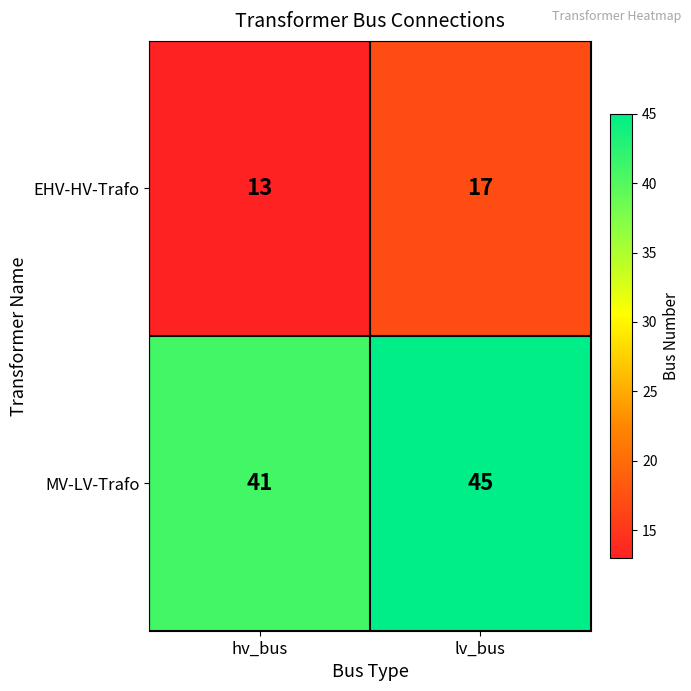

Where is MV-LV-Trafo nearest to the value 43?

hv_bus